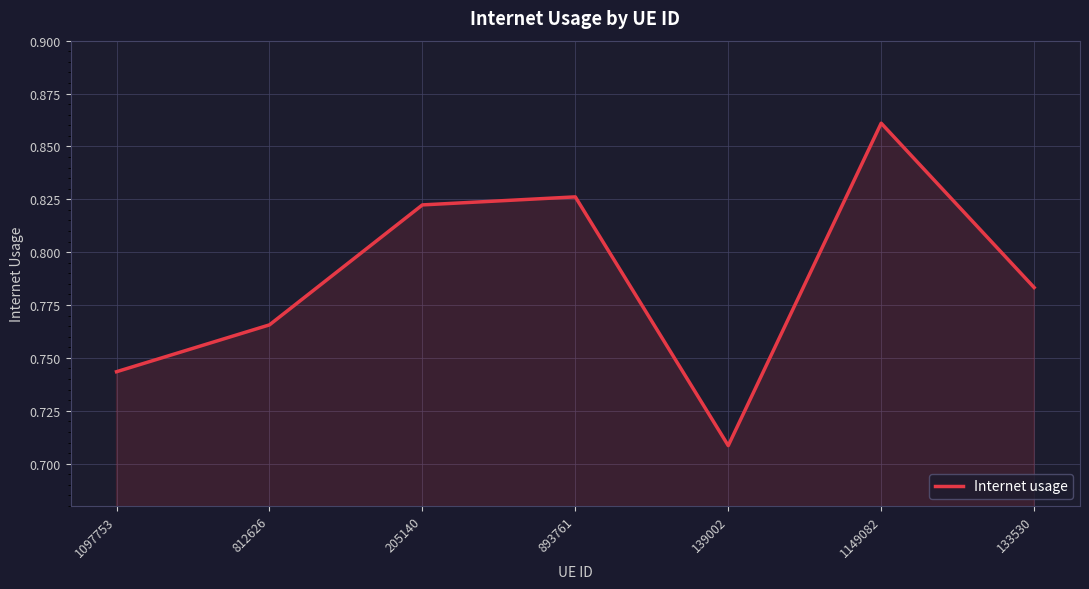

How many distinct data groups are displayed?

1